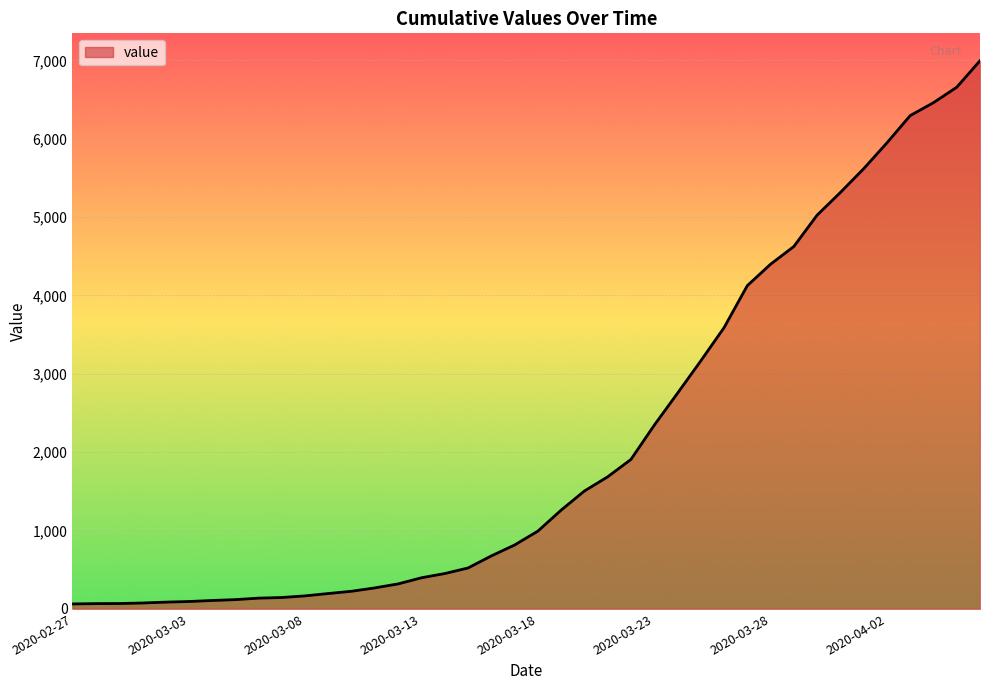

What is the value of the 27th point from the left?

2752